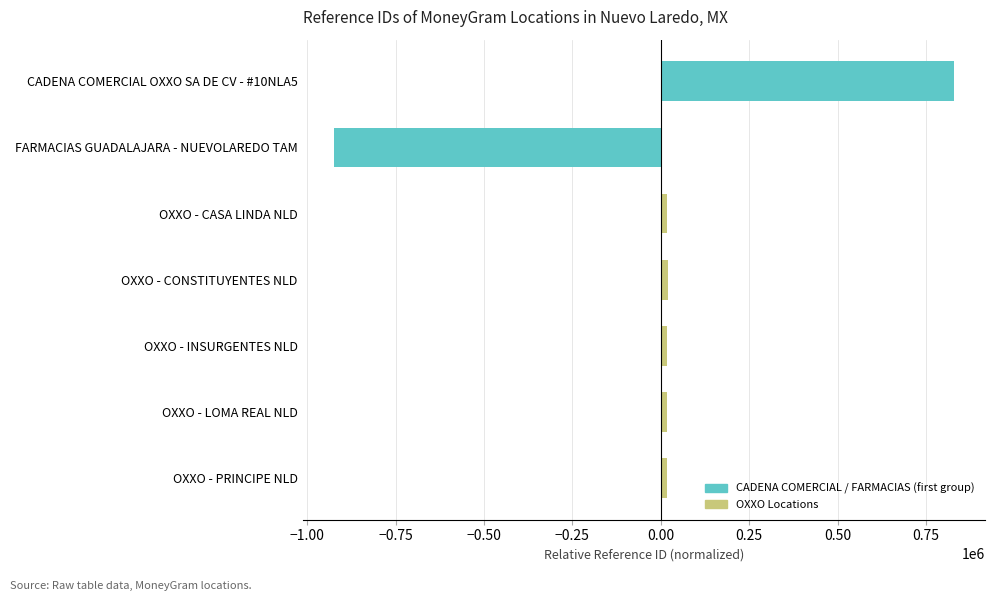

What is the approximate value at FARMACIAS GUADALAJARA - NUEVOLAREDO TAM?

-925078.6